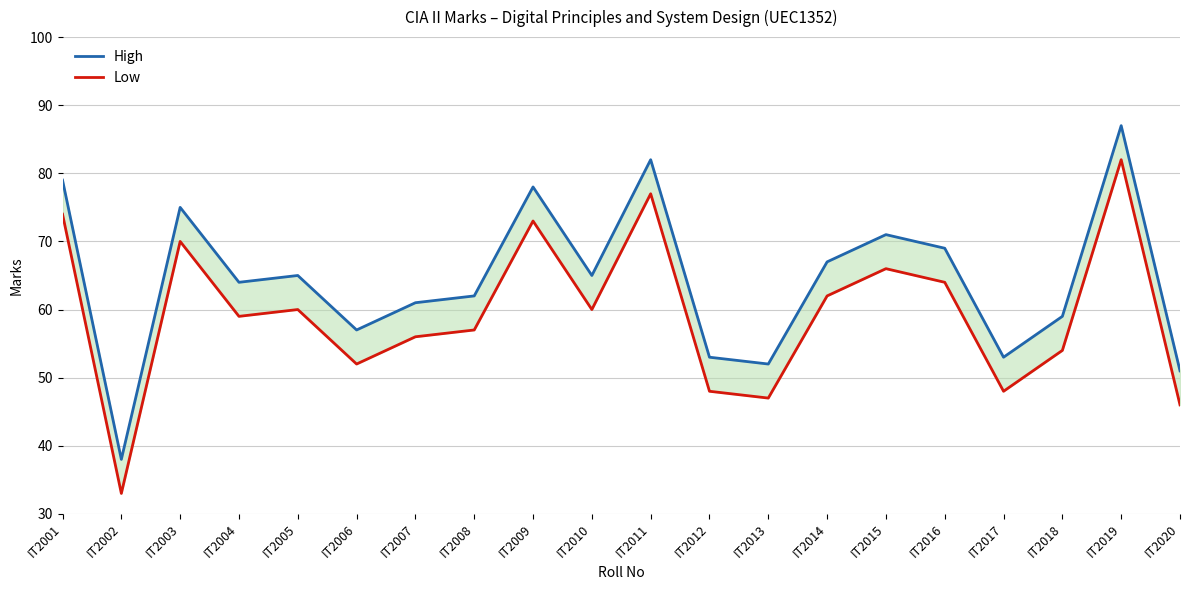

Reading left to right, what are all the values shown in this chart?

High: IT2001=79	IT2002=38	IT2003=75	IT2004=64	IT2005=65	IT2006=57	IT2007=61	IT2008=62	IT2009=78	IT2010=65	IT2011=82	IT2012=53	IT2013=52	IT2014=67	IT2015=71	IT2016=69	IT2017=53	IT2018=59	IT2019=87	IT2020=51
Low: IT2001=74	IT2002=33	IT2003=70	IT2004=59	IT2005=60	IT2006=52	IT2007=56	IT2008=57	IT2009=73	IT2010=60	IT2011=77	IT2012=48	IT2013=47	IT2014=62	IT2015=66	IT2016=64	IT2017=48	IT2018=54	IT2019=82	IT2020=46